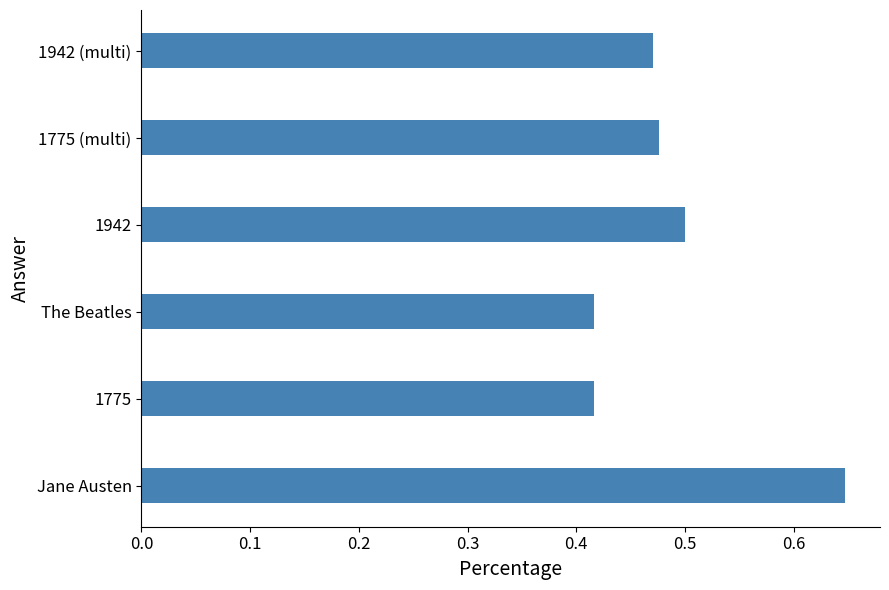

The value at The Beatles is 0.6. True or false?

False